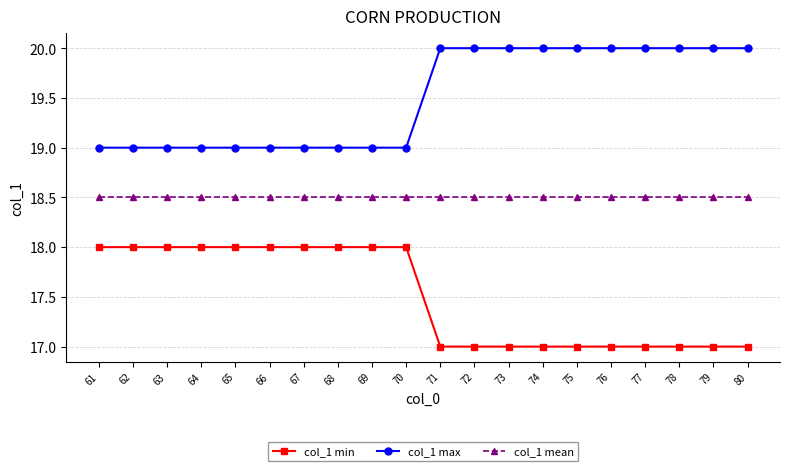

What is the difference between the highest and lowest values at 66?

1.0